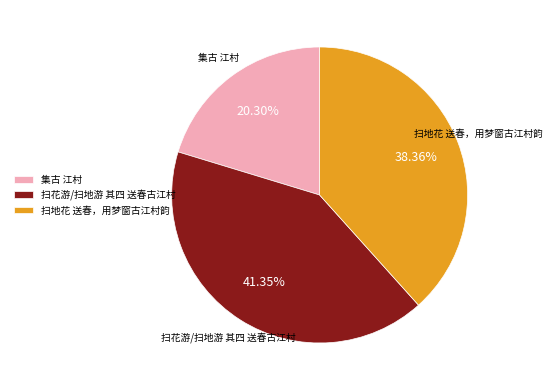

To the nearest percent, what is the difference between the 扫地花 送春，用梦窗古江村韵 and 集古 江村 slice percentages?

18%